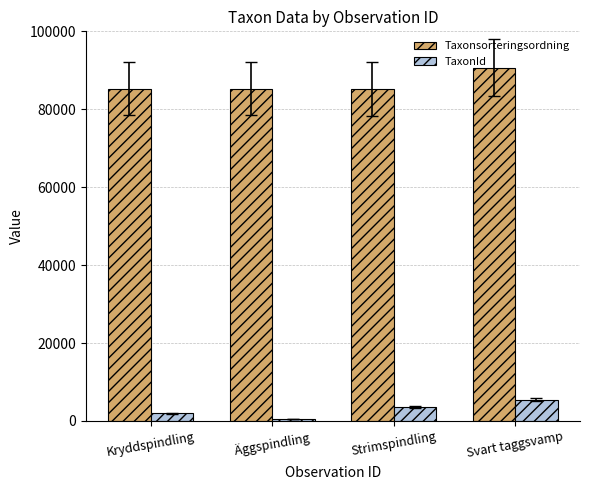

What is the difference between the maximum and minimum values in the Taxonsorteringsordning series?

5499